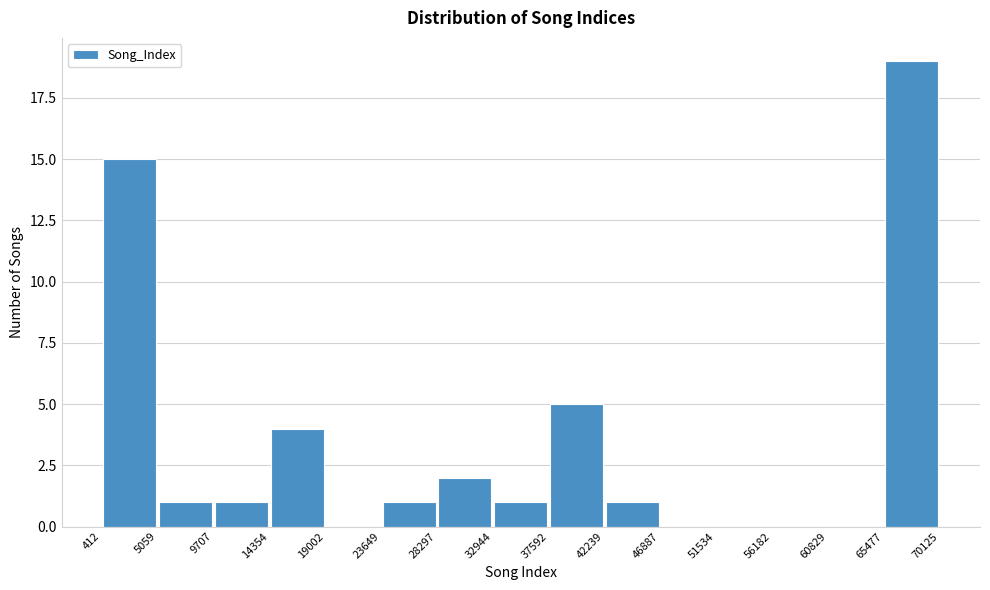

Which range on the x-axis has the tallest bar?

65477 to 70125